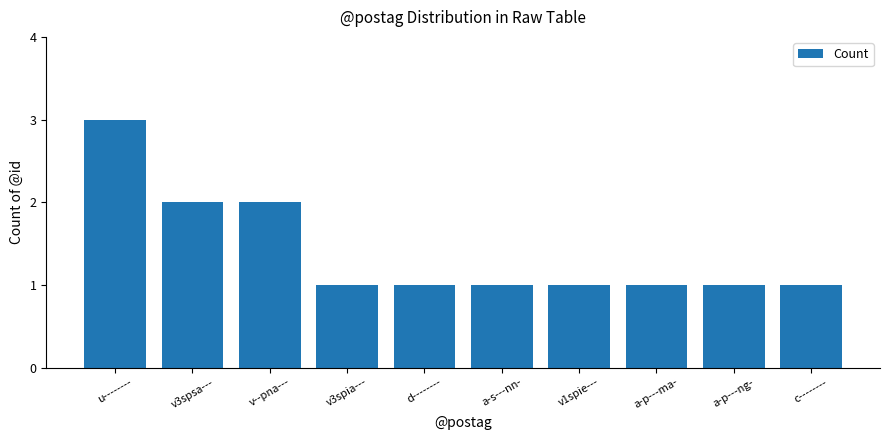

What is the maximum value shown in the chart?

3